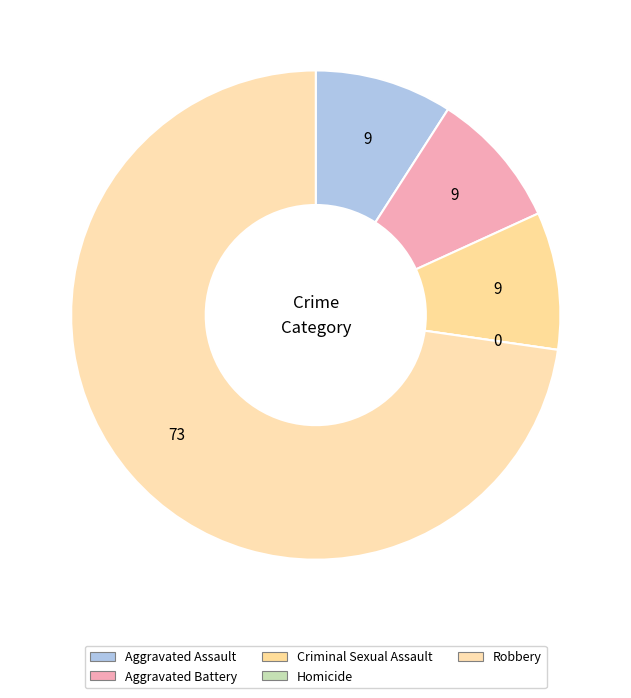

Which slice is the largest?

Robbery